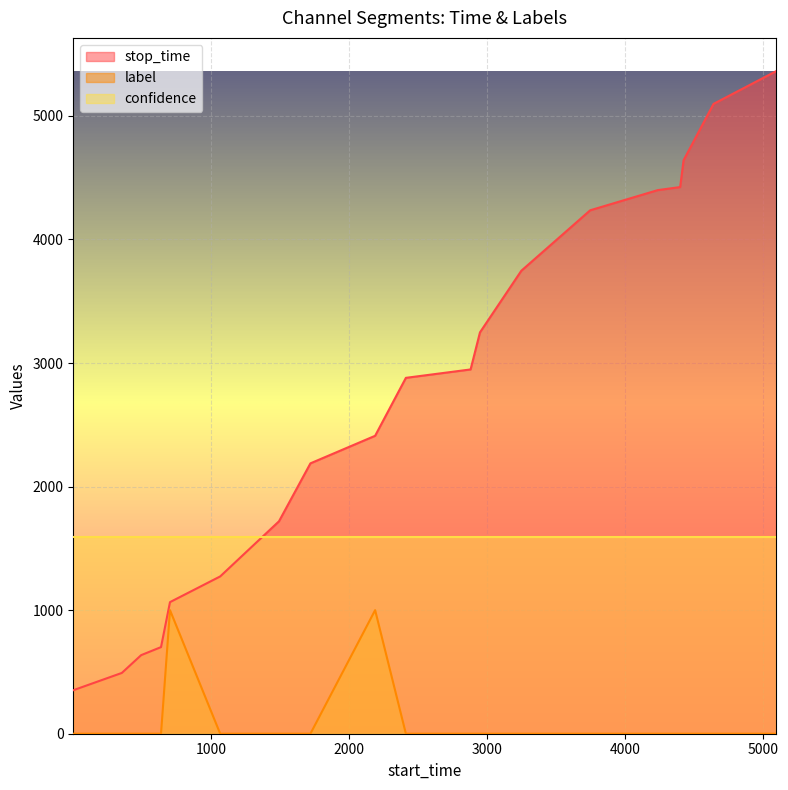

List the series in order of their peak value, lowest first.

label, confidence, stop_time